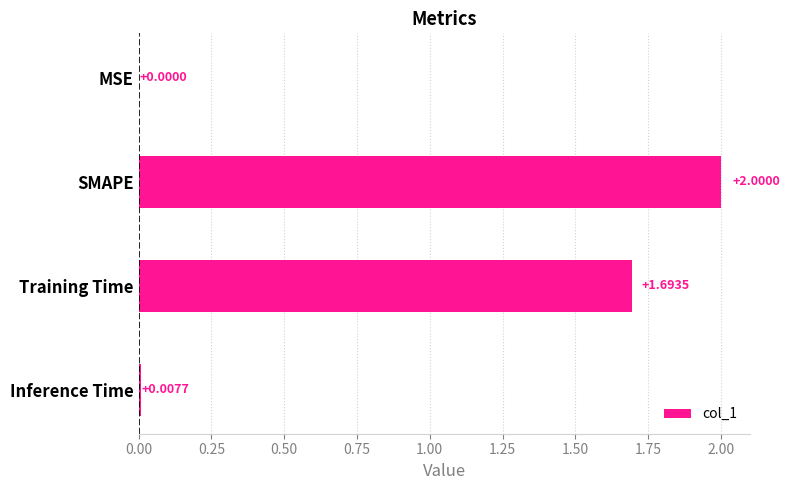

What is the sum of all values?

3.7